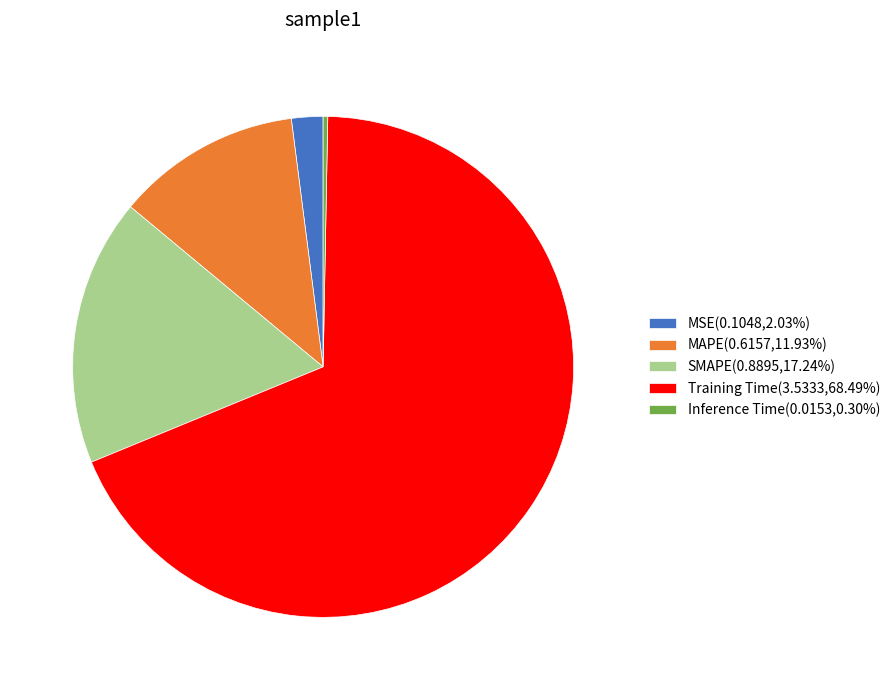

Between Training Time and MSE, which is larger?

Training Time